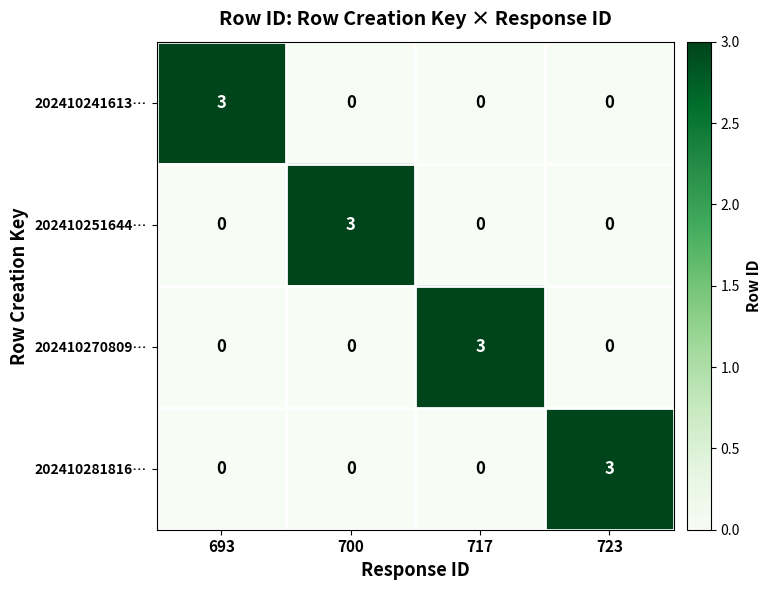

How many 202410251644… values are between 0 and 3?

4